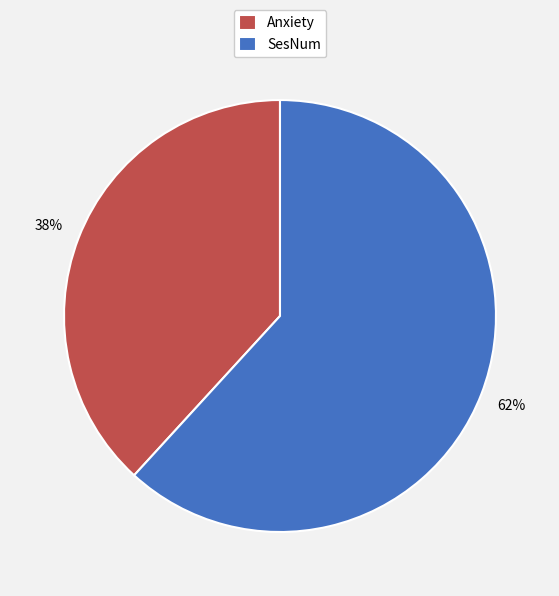

Rank the categories by value from highest to lowest.

SesNum, Anxiety